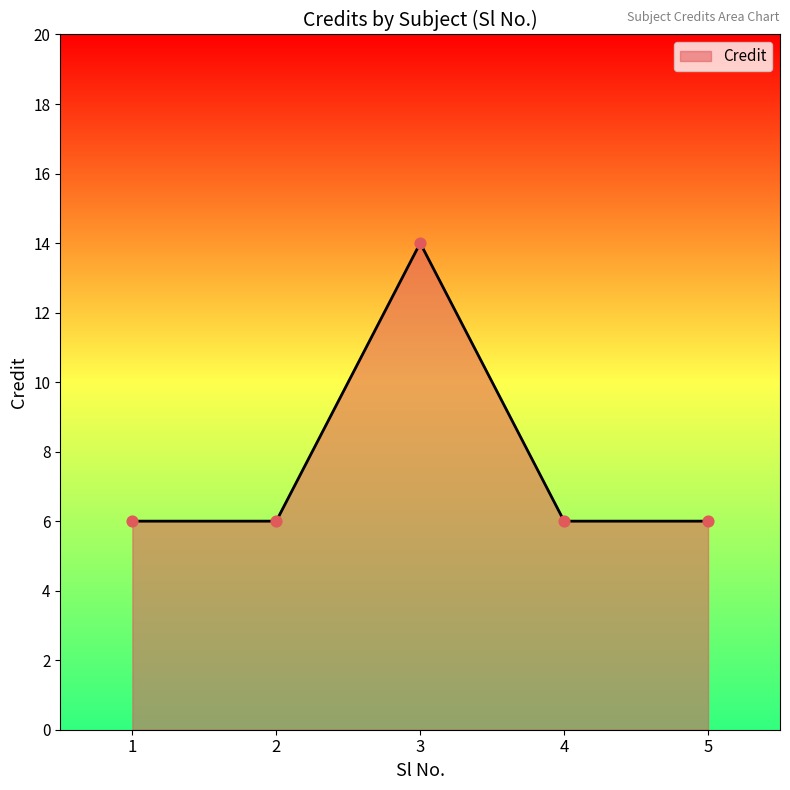

Approximately how many times larger is the value at 5 compared to 2?

1.0